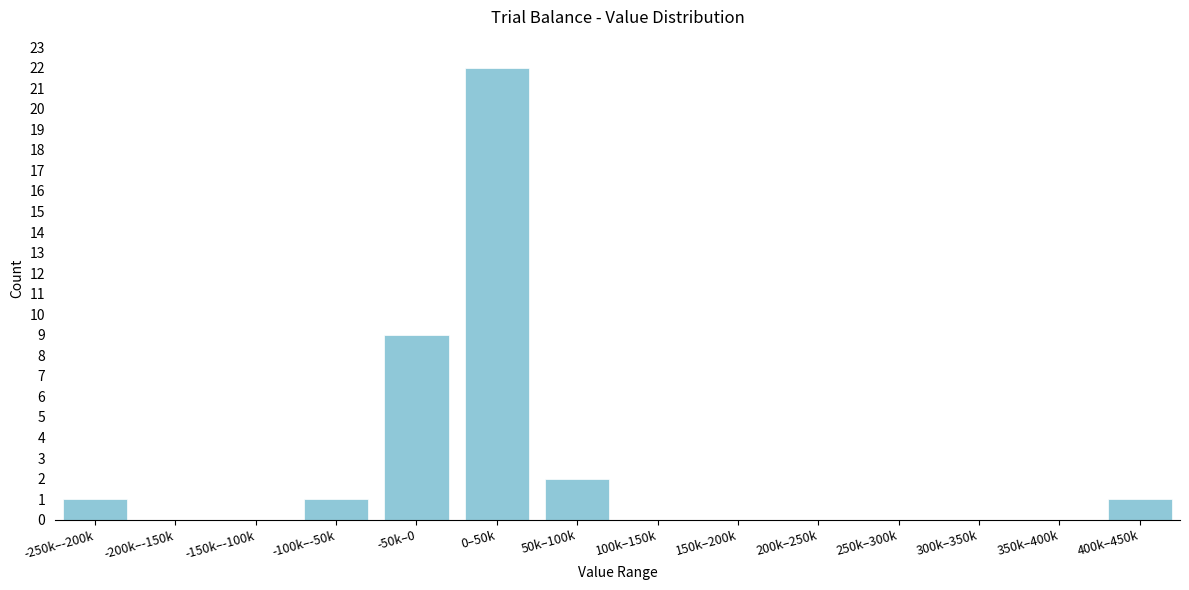

Reading left to right, list all the values displayed in this chart.

-250k–-200k=1	-200k–-150k=0	-150k–-100k=0	-100k–-50k=1	-50k–0=9	0–50k=22	50k–100k=2	100k–150k=0	150k–200k=0	200k–250k=0	250k–300k=0	300k–350k=0	350k–400k=0	400k–450k=1